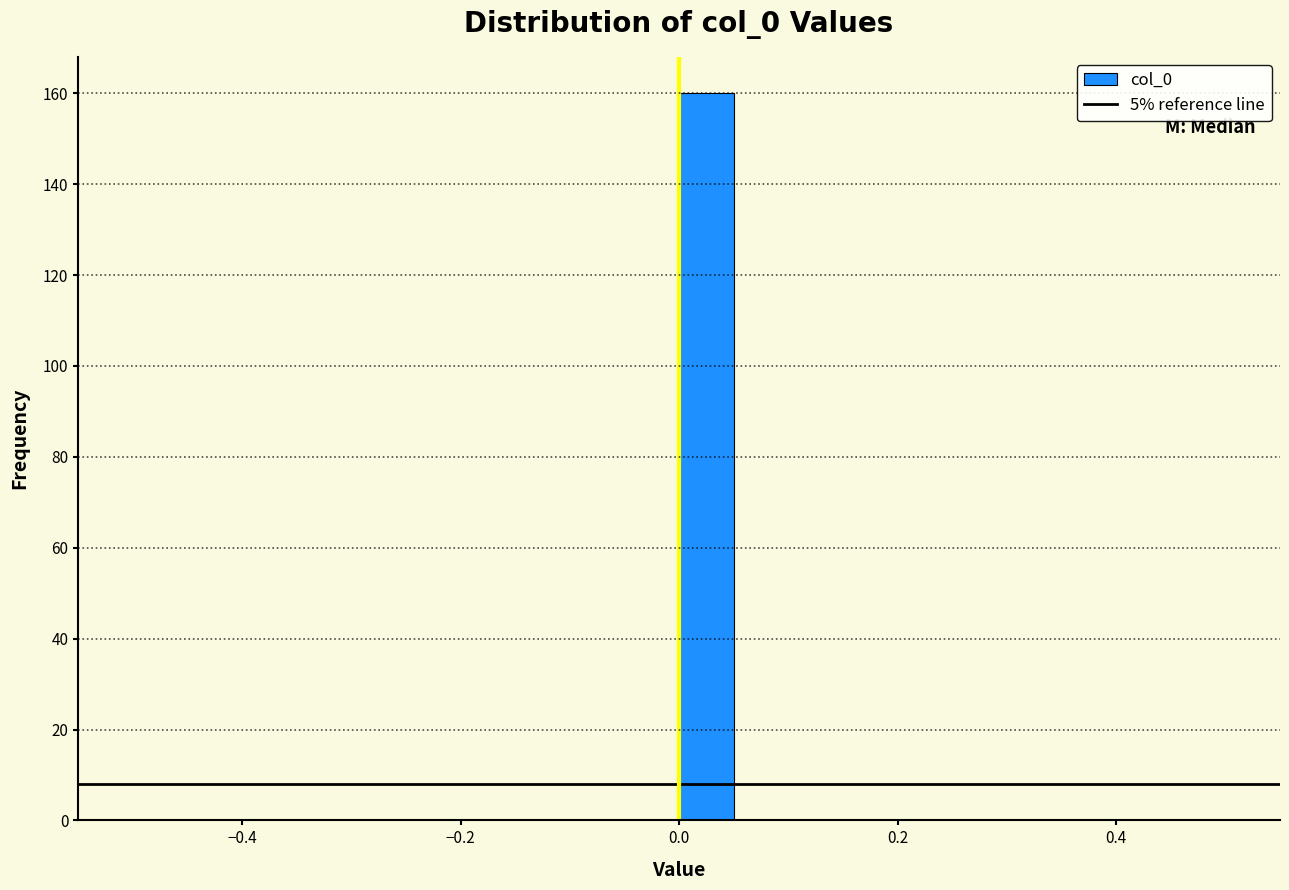

Around what value on the x-axis is the tallest bar? Give the approximate position of its centre, as read against the axis.

0.02